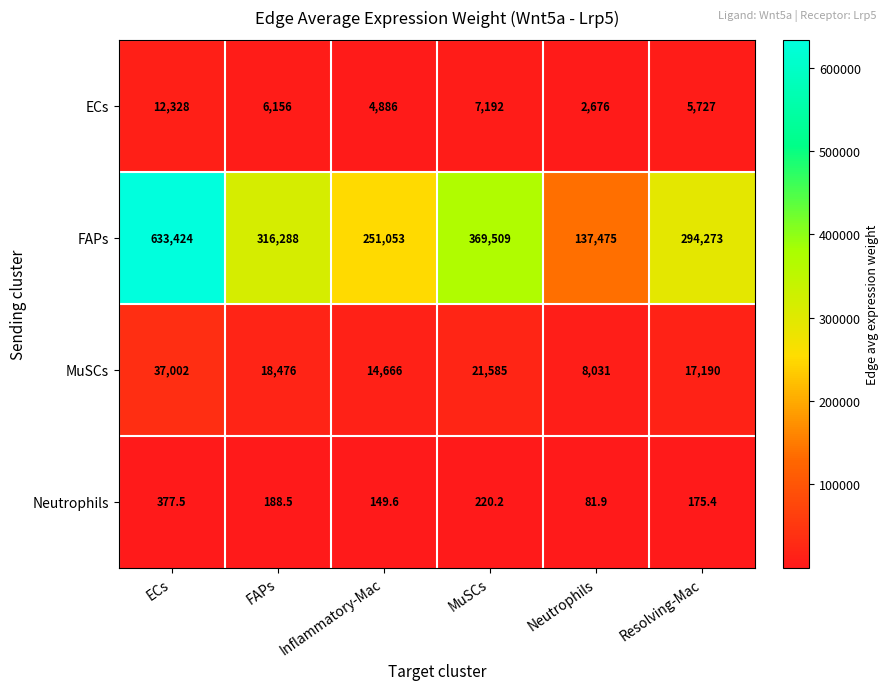

What is the difference between the MuSCs values at ECs and Inflammatory-Mac?

22336.0